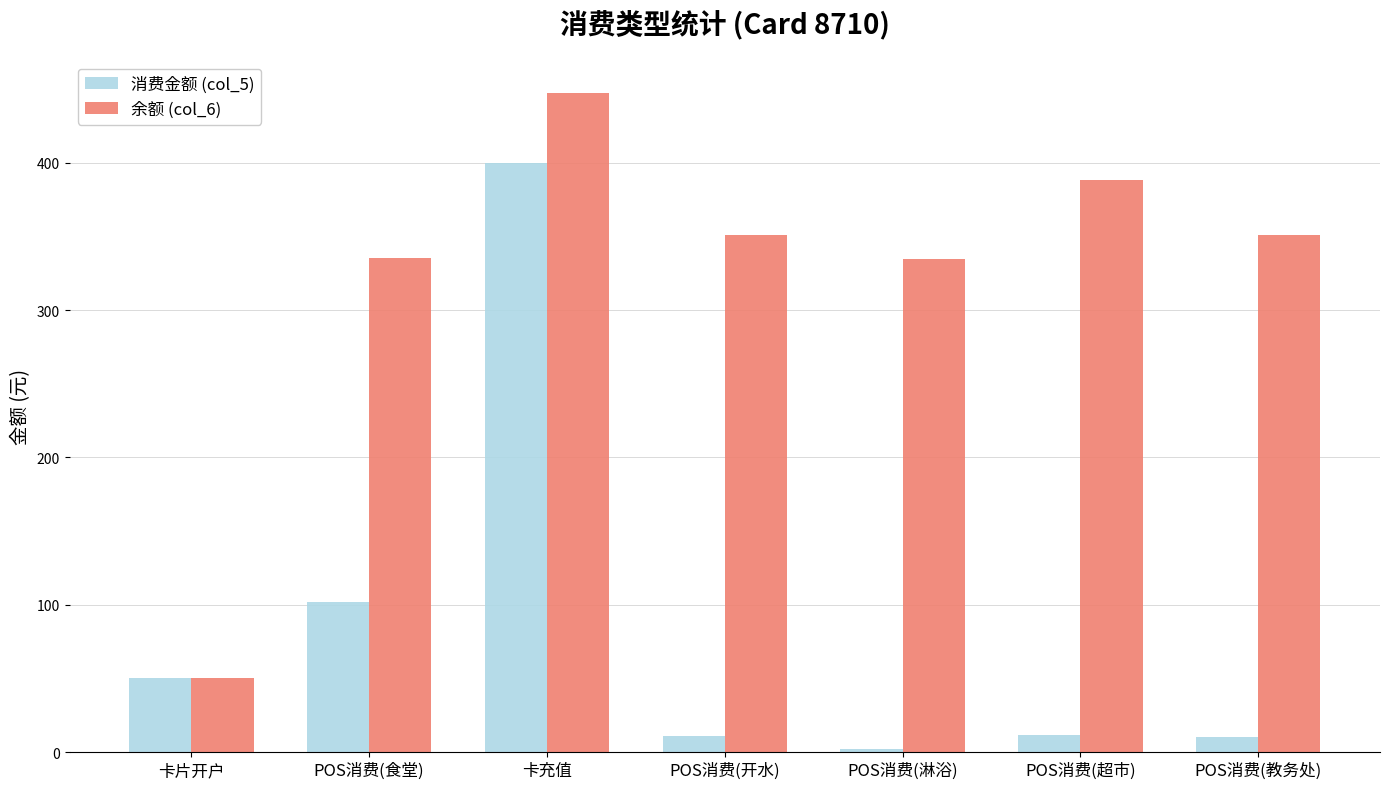

At how many categories does at least one series exceed 29?

7